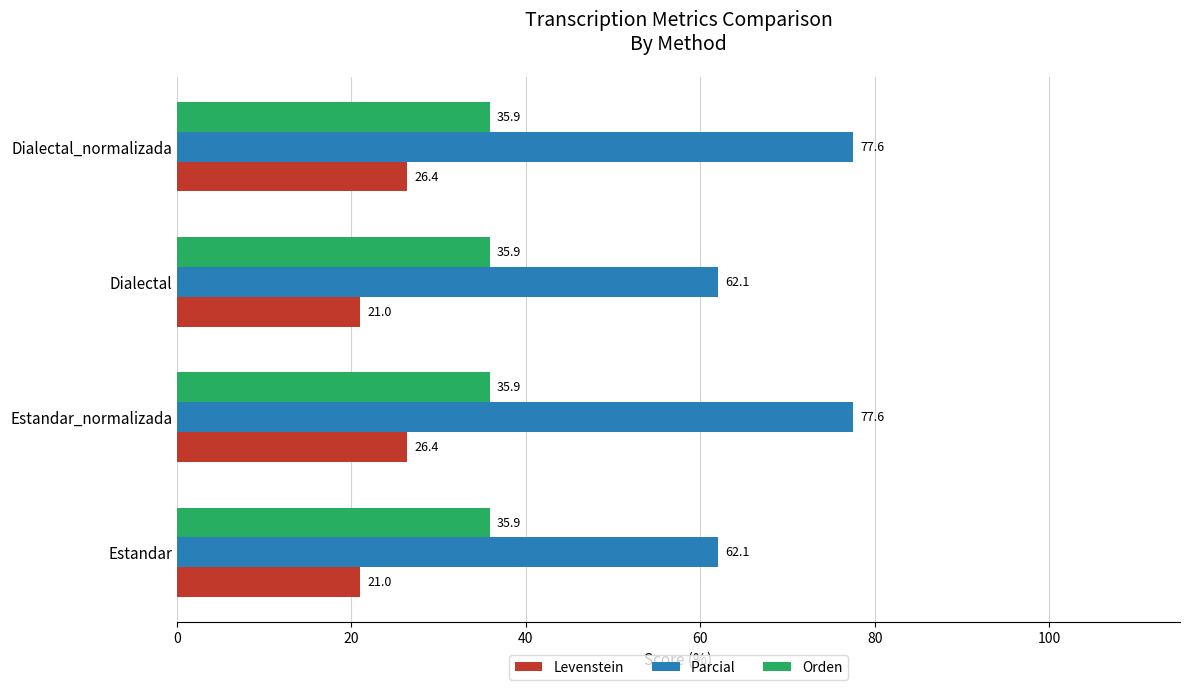

Is the value of Parcial at Estandar greater than the value of Levenstein at Estandar?

Yes